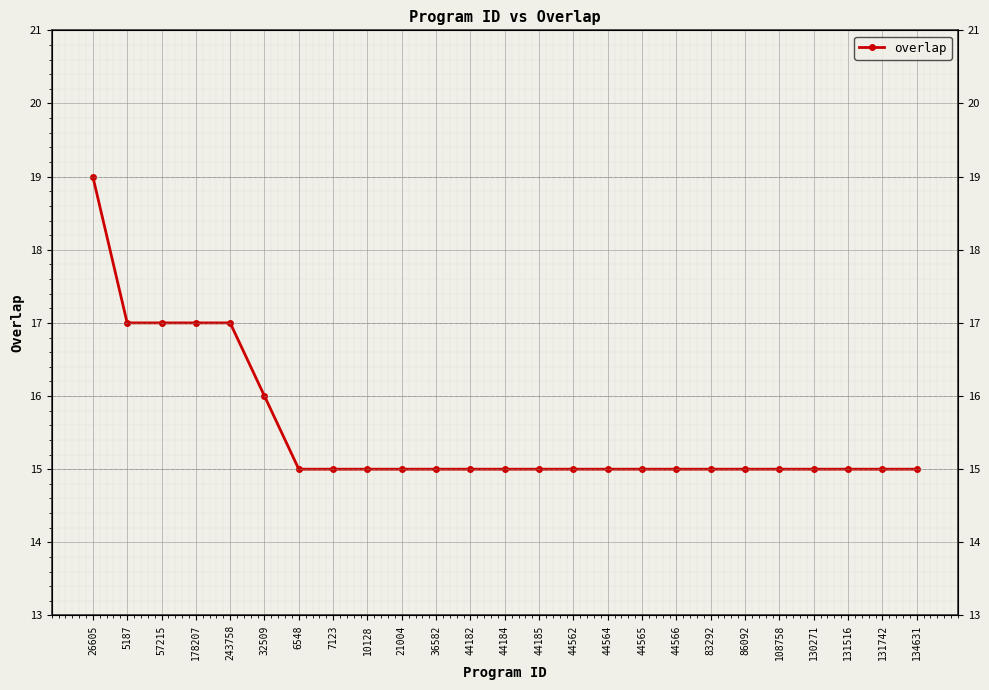

What position from the right is 5187?

24